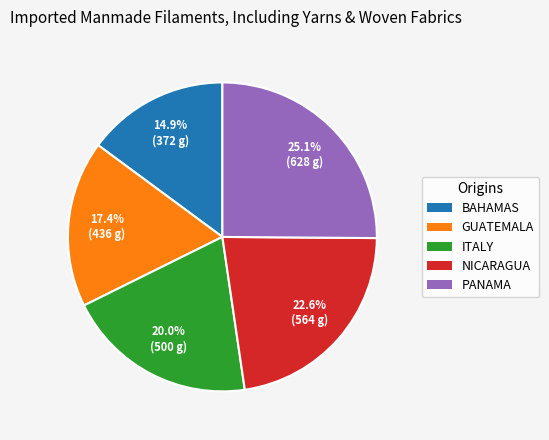

Is there a majority slice in this chart?

No